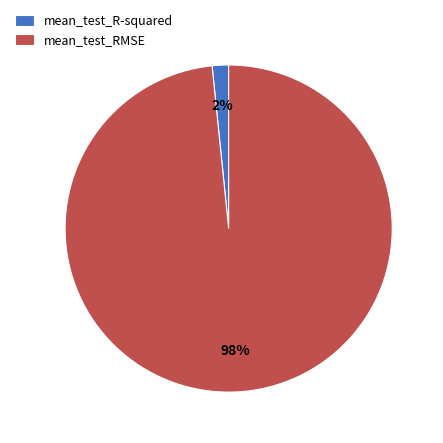

To the nearest percent, what percentage of the pie is mean_test_RMSE?

98%